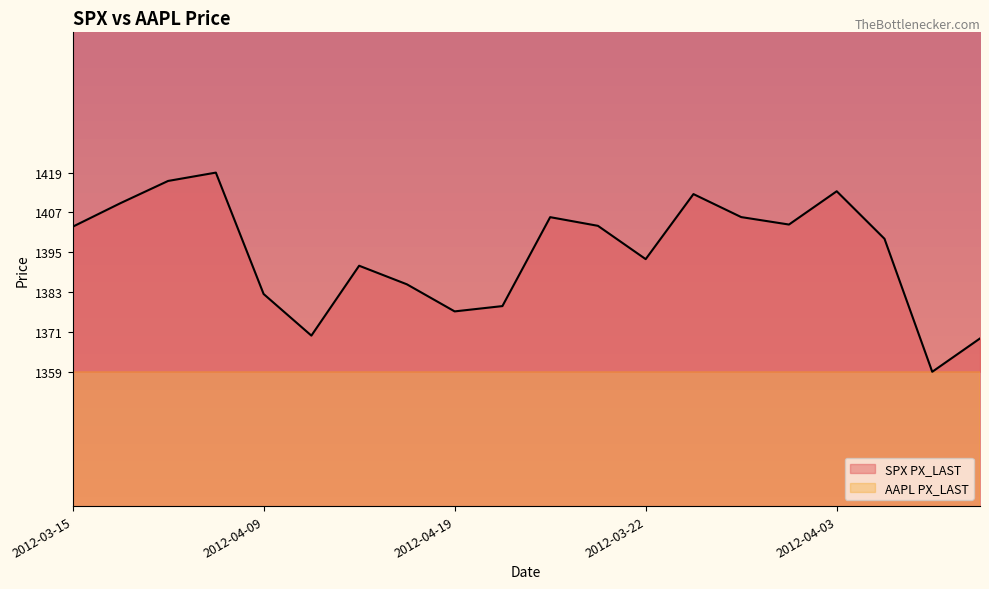

At 2012-03-22, list the series in order from smallest to largest.

AAPL PX_LAST, SPX PX_LAST